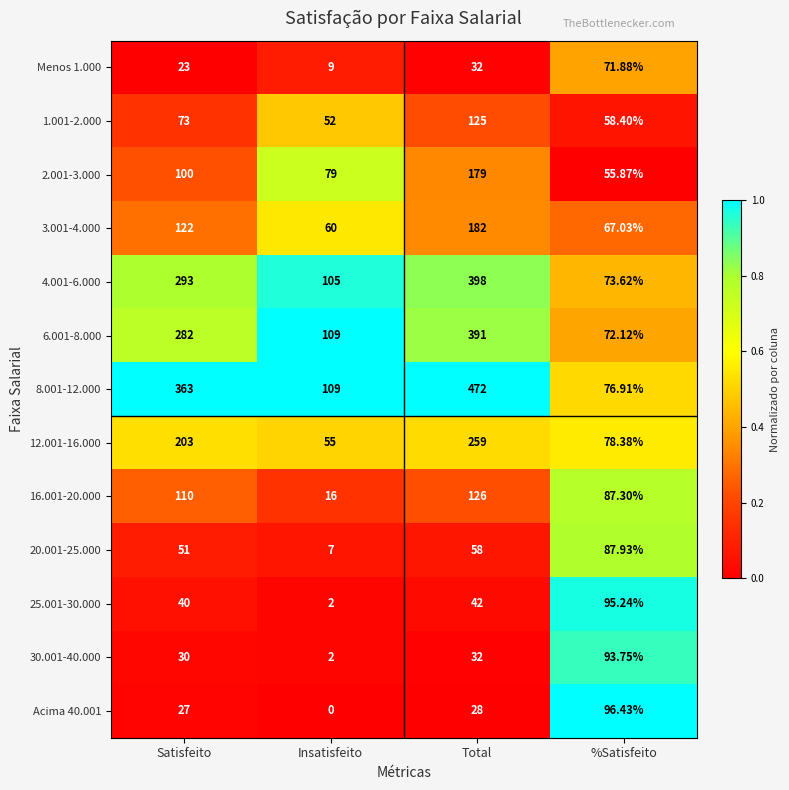

At which category does the chart reach its minimum across all series?

Insatisfeito